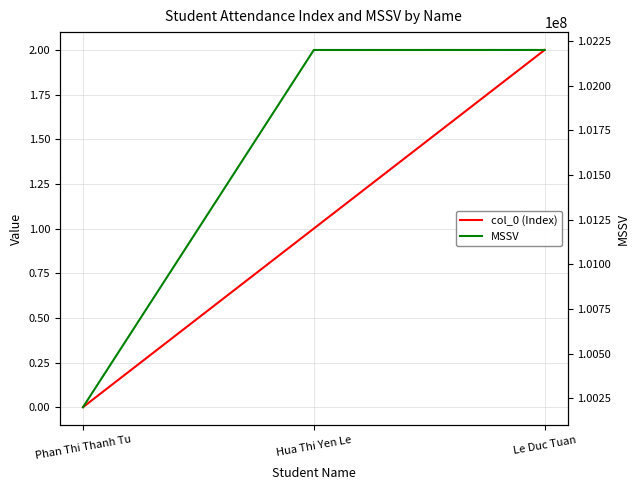

How many data points does each series have?

3